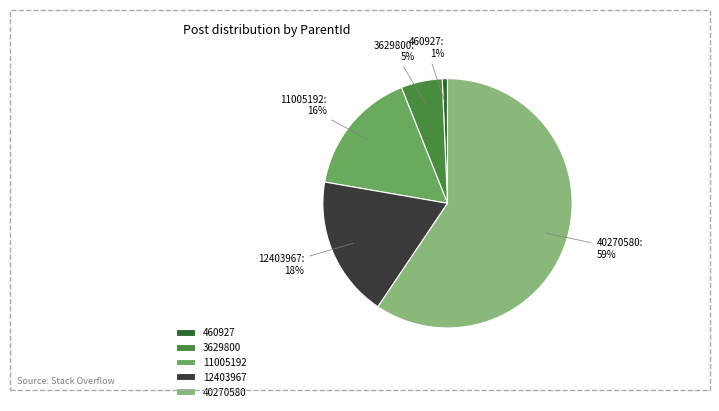

How many segments does this pie chart have?

5